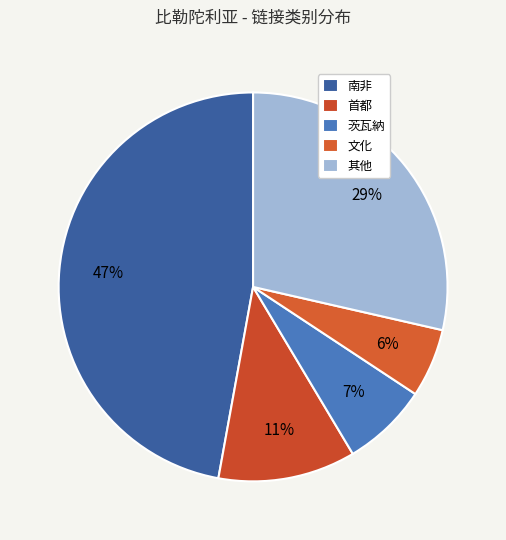

How many segments does this pie chart have?

5